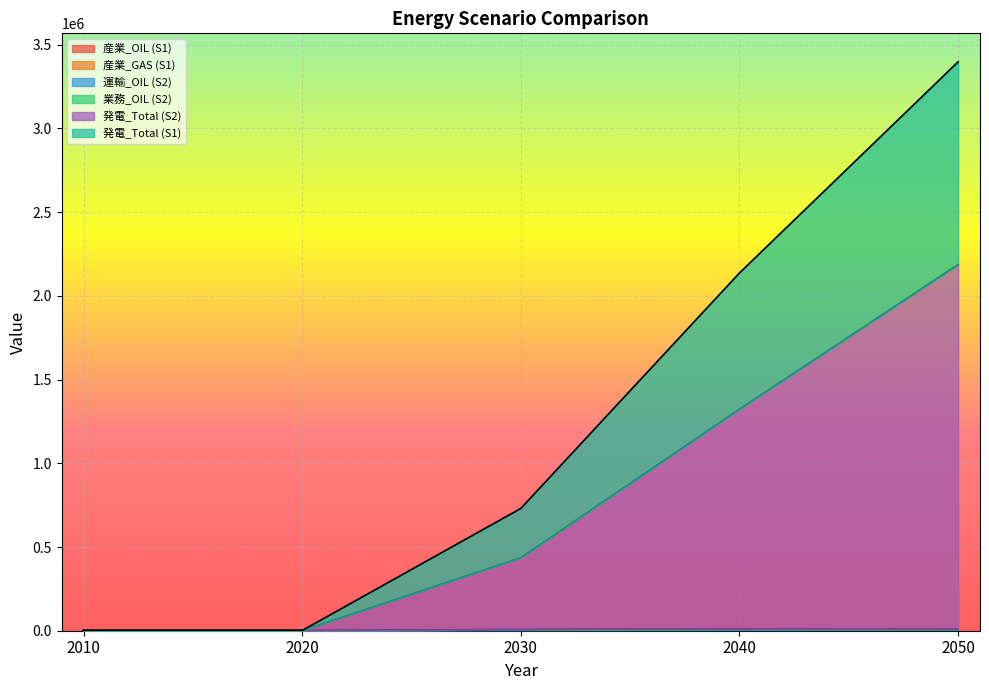

Which series changed the most between 2030 and 2050?

発電_Total (S1)